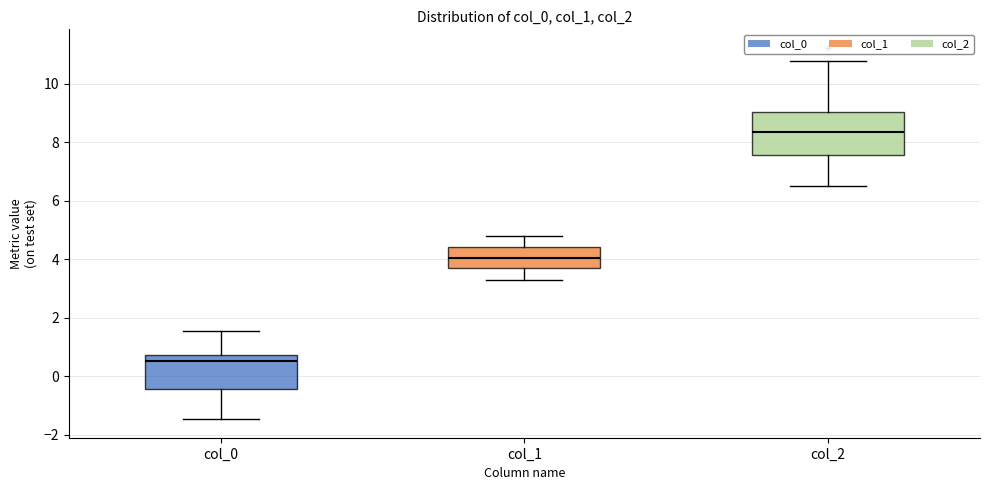

Which box is the tallest, from its lower edge to its upper edge?

col_2